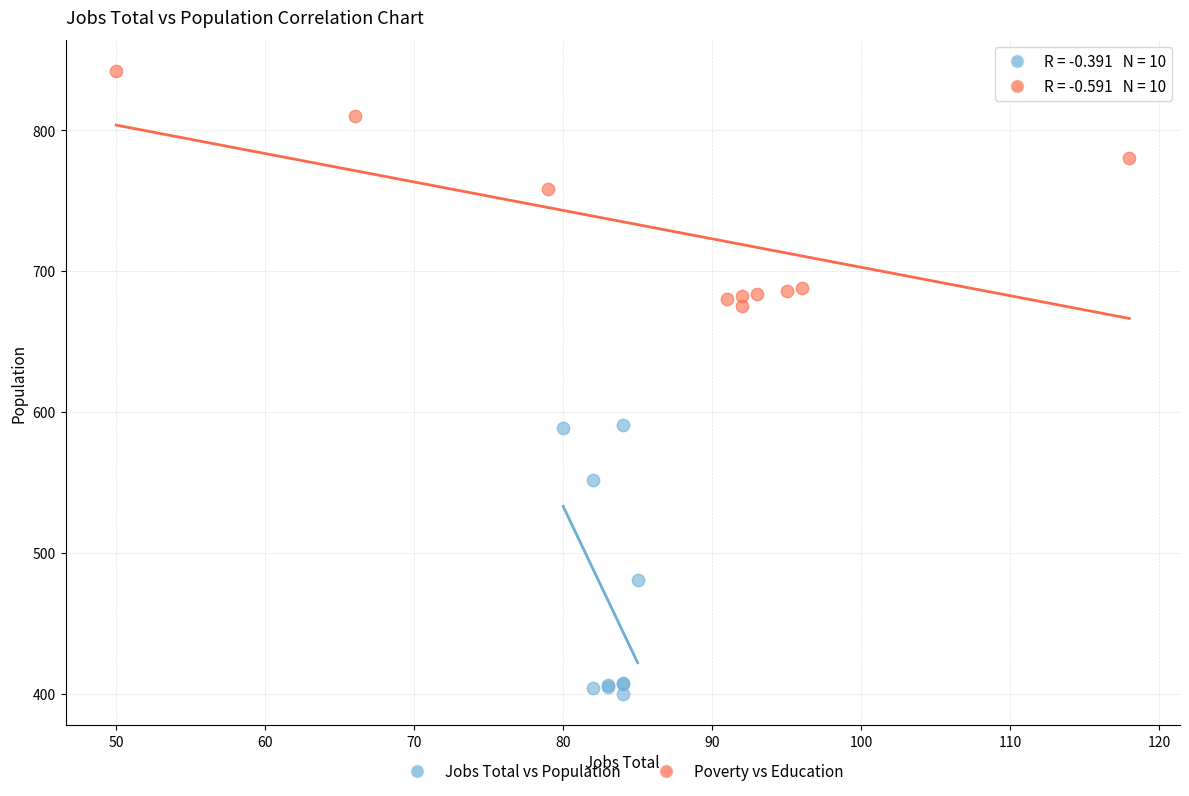

Which series contains the lowest Y value?

Jobs Total vs Population